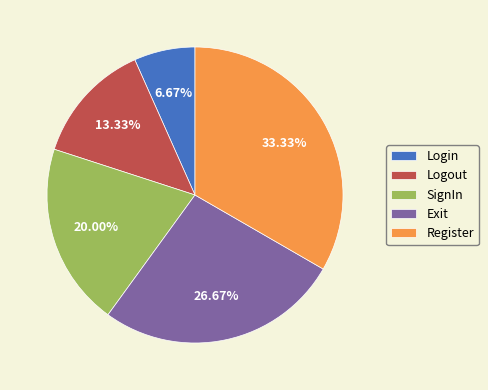

What is the largest slice in the pie chart?

Register